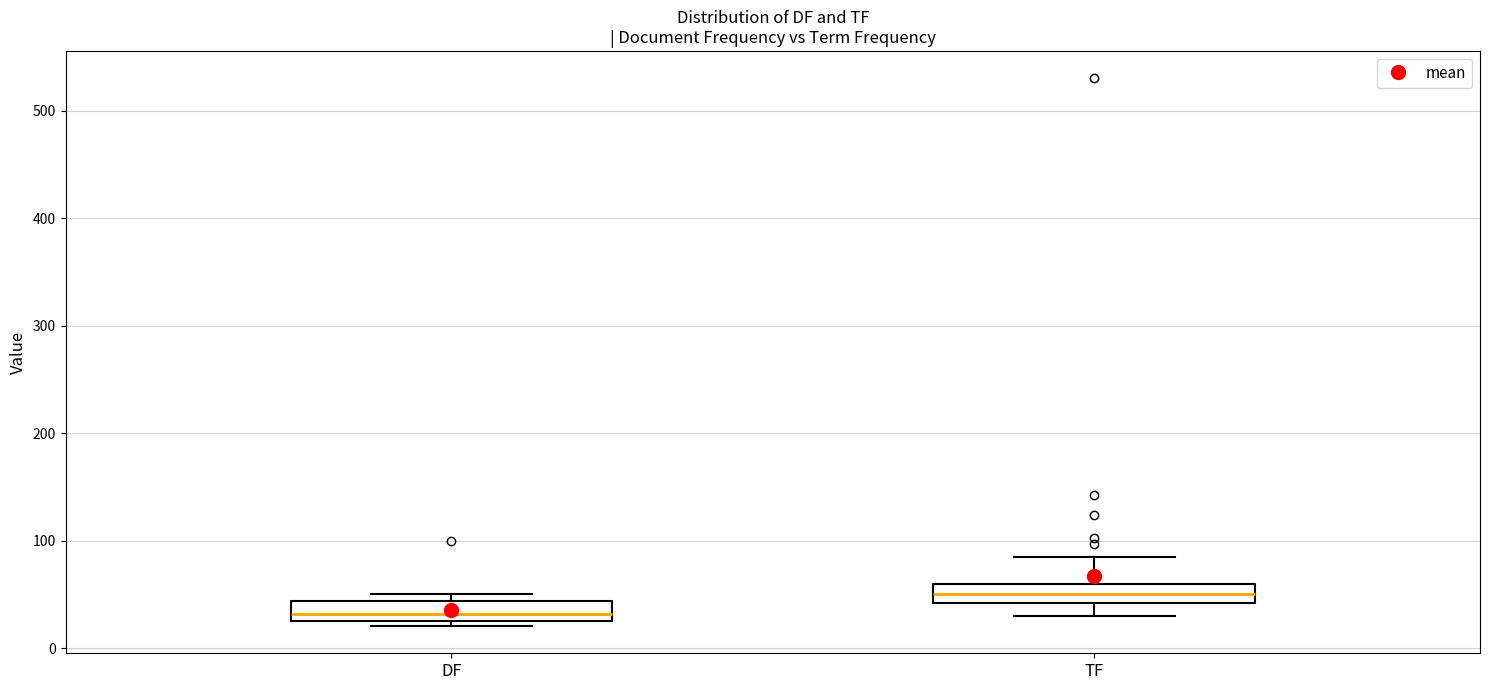

Which box's median line is the lowest?

DF